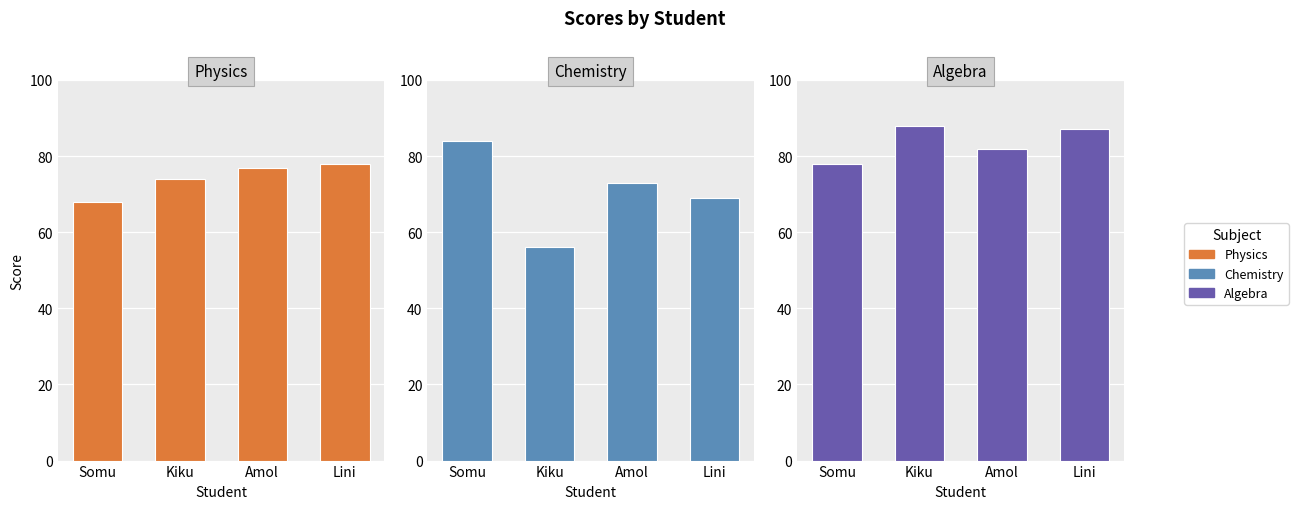

List the series in order of their peak value, highest first.

algebra, chemistry, physics